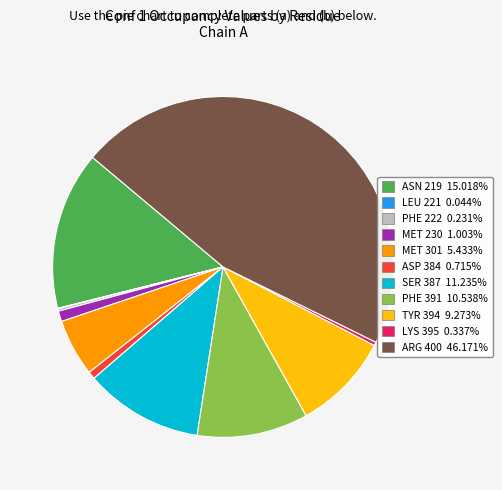

Does TYR 394 represent more than half of the total?

No